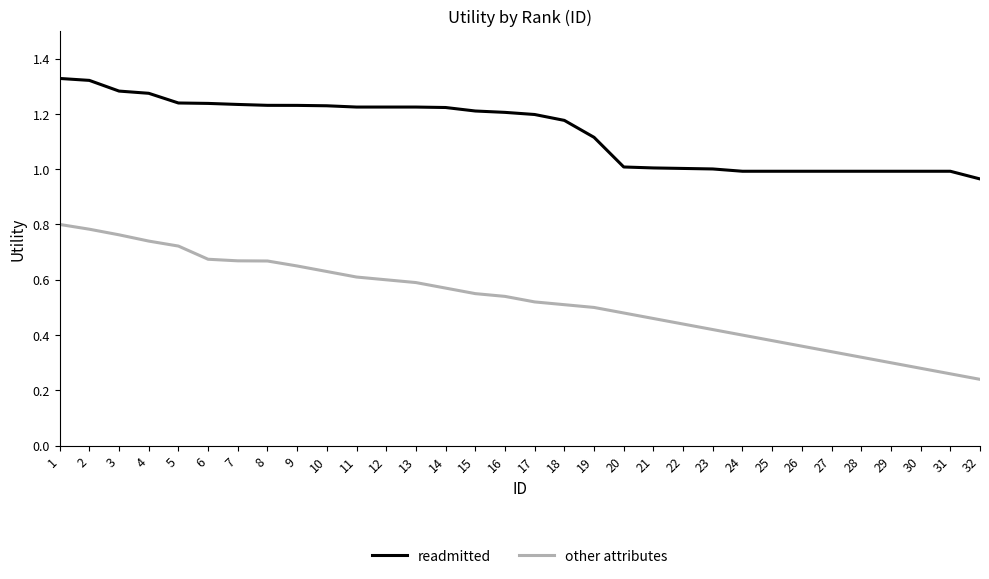

Where is other attributes nearest to the value 0?

32